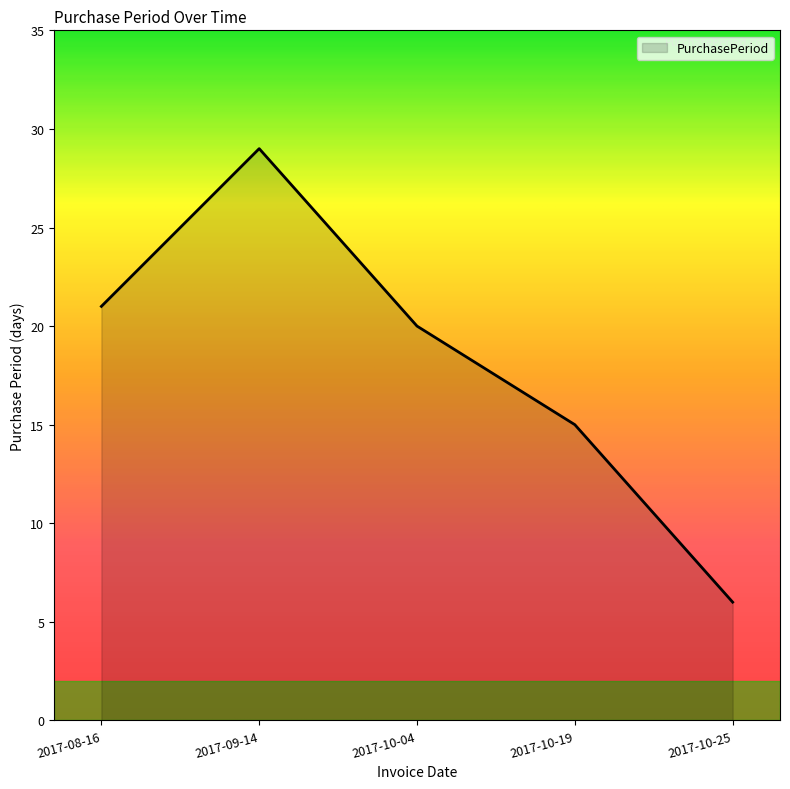

What is the difference between the second highest and minimum values?

15